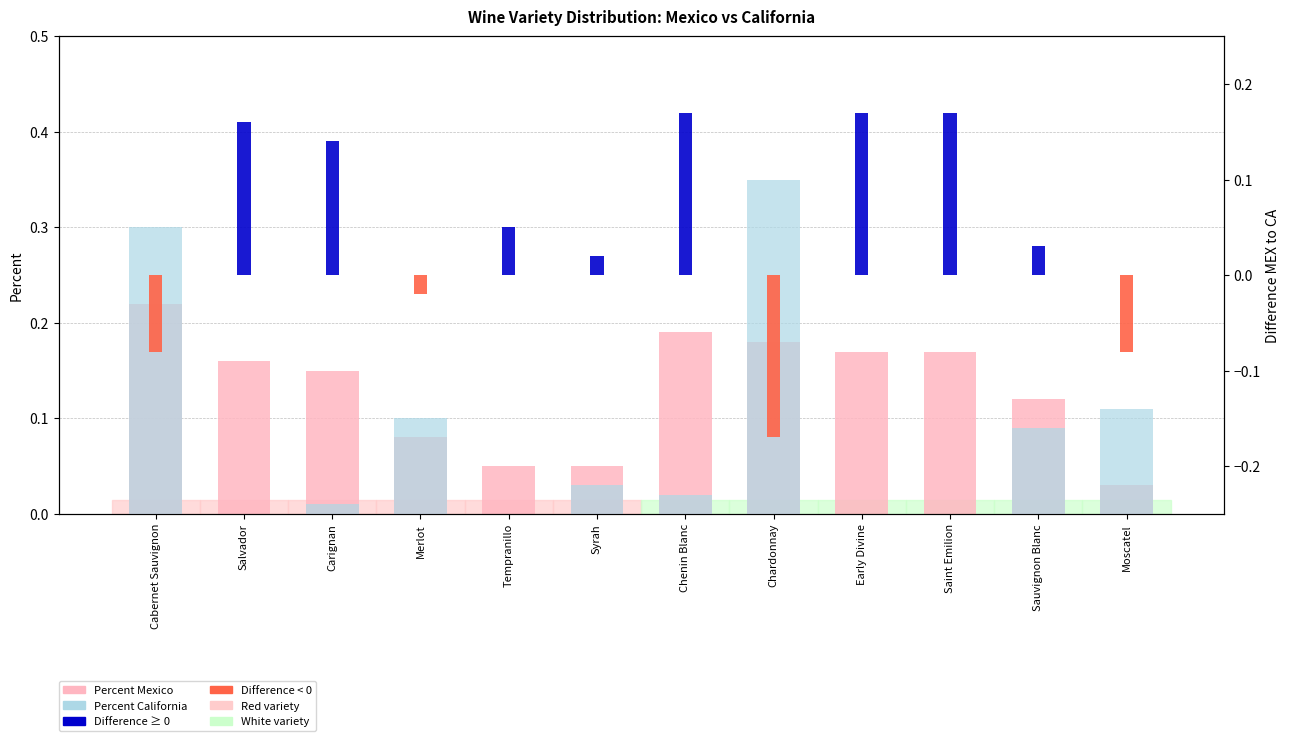

What is the label of the 9th bar from the right?

Merlot